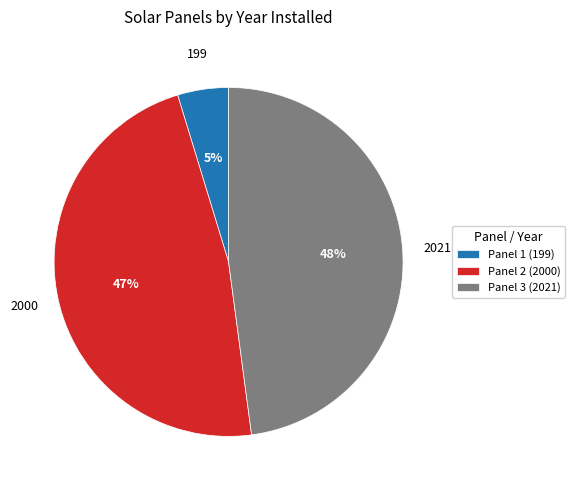

The Panel 2 (2000) slice represents 47% of the pie. True or false?

True